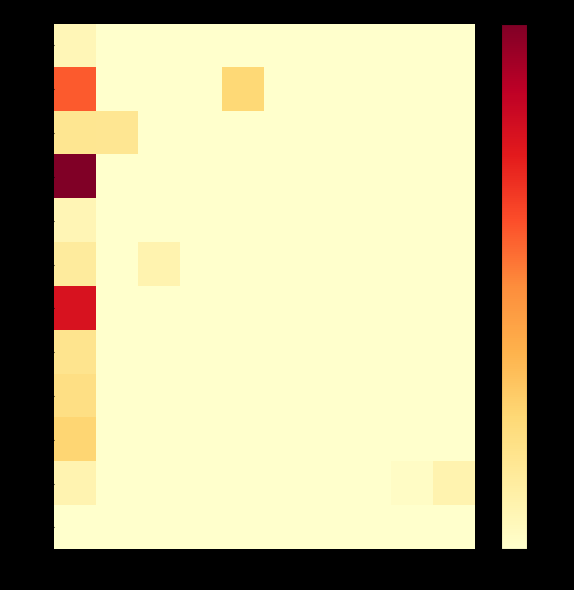

List the labels in order of COH 7-1 value, largest first.

67694, 68917, 68915, 68916, 68918, 69148, 69149, 69693, 69708, 69823